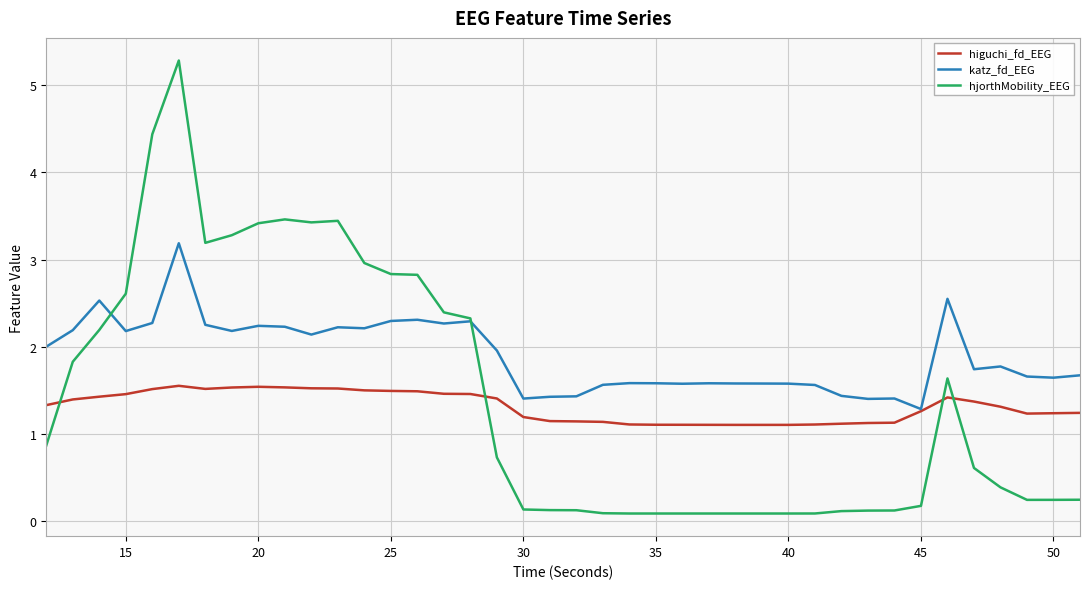

Which series has the largest range (max minus min)?

hjorthMobility_EEG